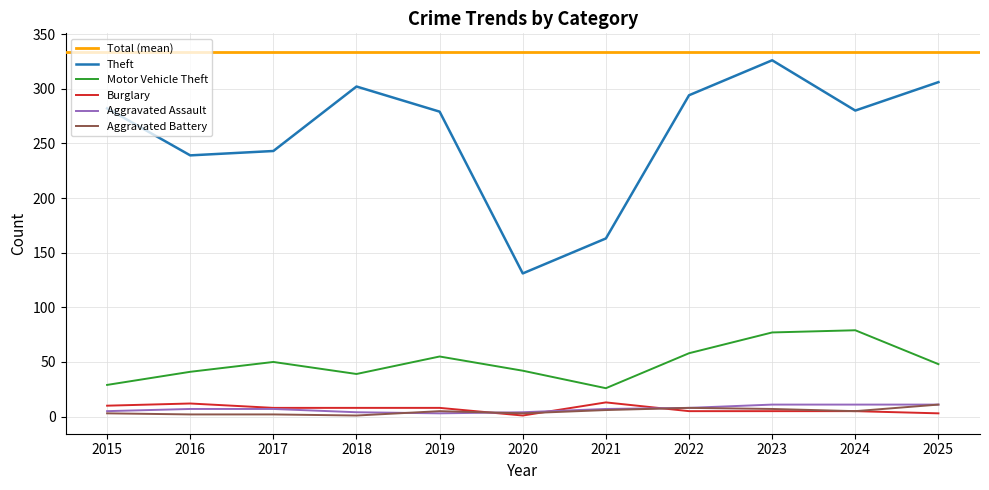

Reading right to left, list all the values displayed in this chart.

Theft: 306	280	326	294	163	131	279	302	243	239	282
Motor Vehicle Theft: 48	79	77	58	26	42	55	39	50	41	29
Burglary: 3	5	5	5	13	1	8	8	8	12	10
Aggravated Assault: 11	11	11	8	7	4	3	4	7	7	5
Aggravated Battery: 11	5	7	8	6	3	5	1	2	2	3